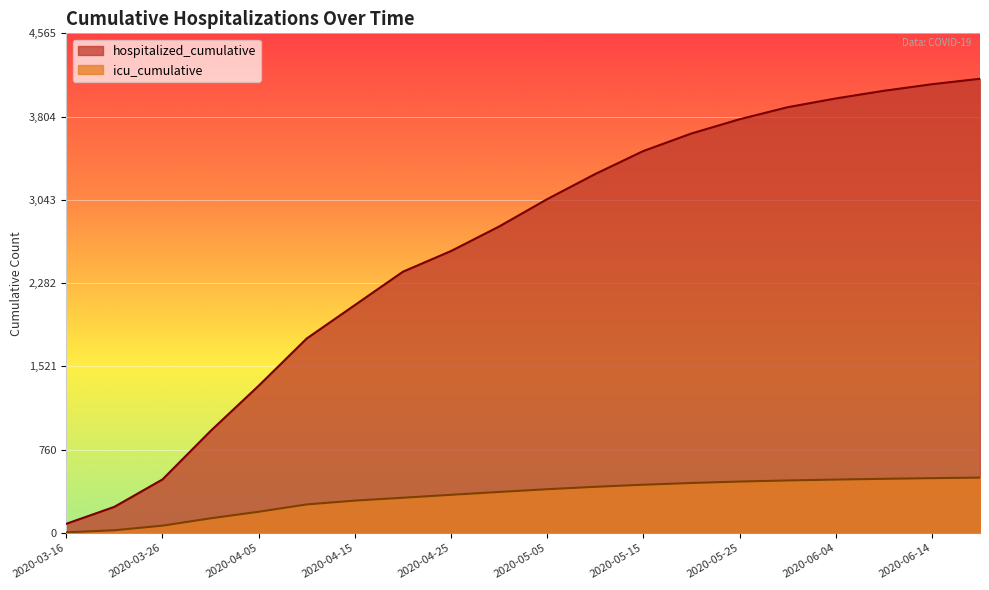

True or false: hospitalized_cumulative has more than 2 interior local peaks.

False